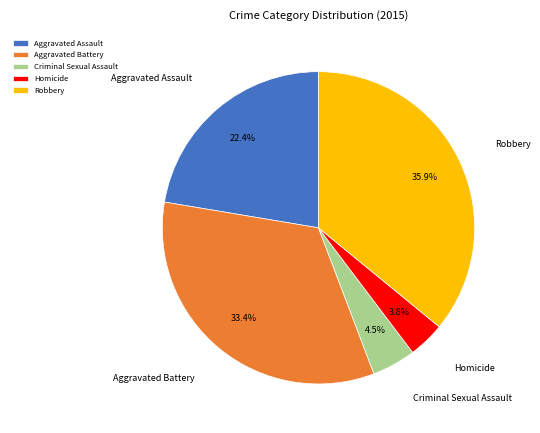

Does Homicide account for over 50% of the chart?

No